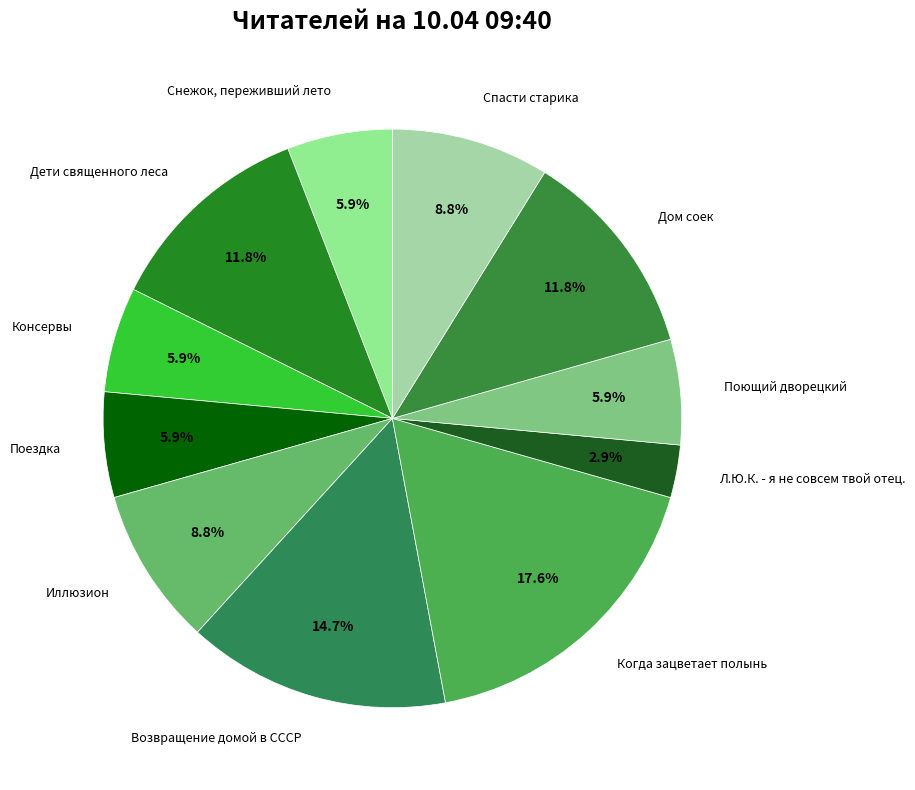

Approximately how many times larger is the value at Снежок, переживший лето compared to Поездка?

1.0